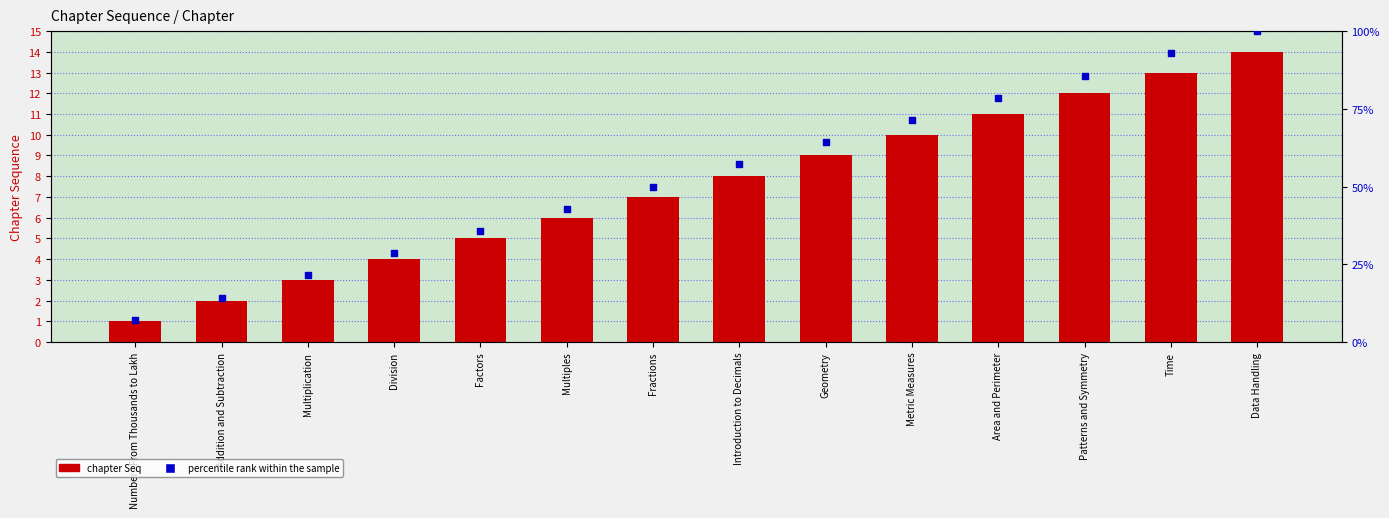

What is the total value across all series at Introduction to Decimals?

65.1